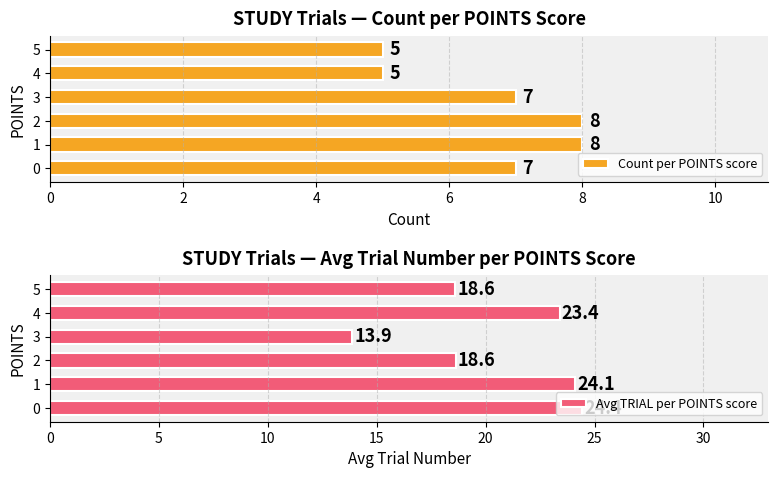

Does the chart contain stacked bars?

No